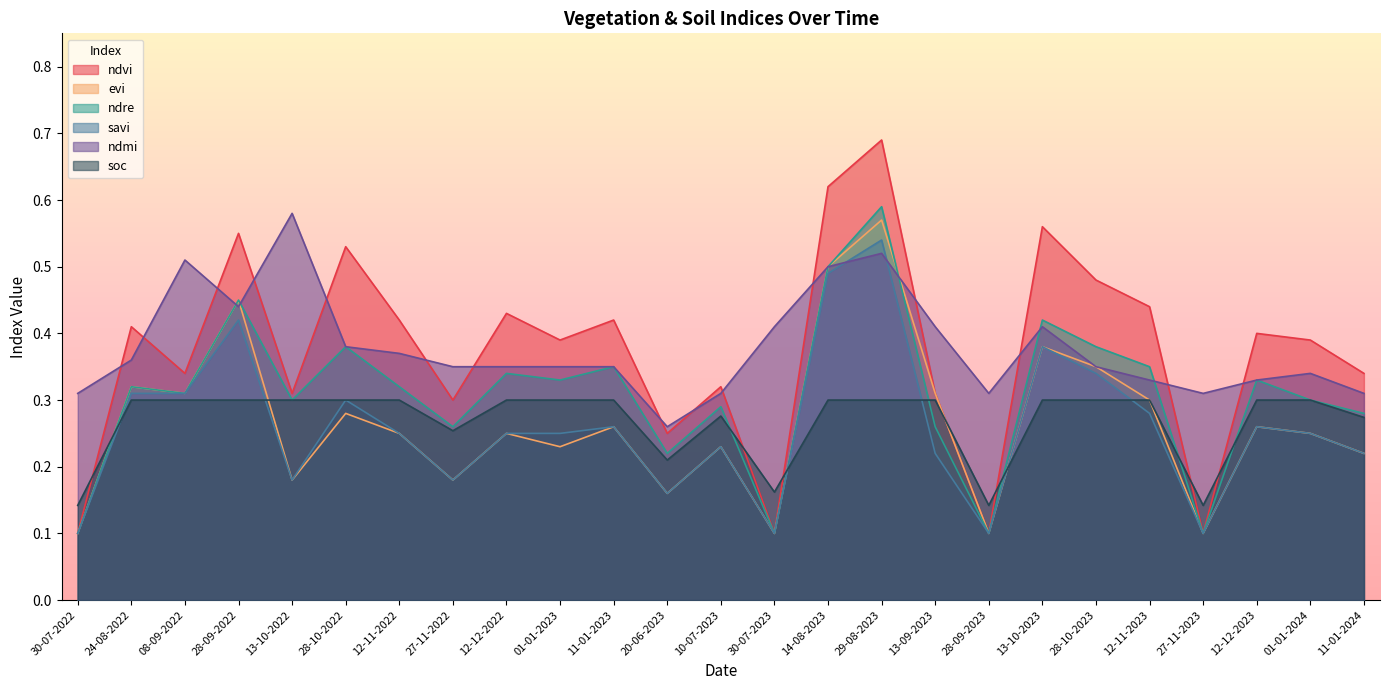

Reading right to left, extract all data points from this chart.

ndvi: 11-01-2024=0.3	01-01-2024=0.4	12-12-2023=0.4	27-11-2023=0.1	12-11-2023=0.4	28-10-2023=0.5	13-10-2023=0.6	28-09-2023=0.1	13-09-2023=0.3	29-08-2023=0.7	14-08-2023=0.6	30-07-2023=0.1	10-07-2023=0.3	20-06-2023=0.2	11-01-2023=0.4	01-01-2023=0.4	12-12-2022=0.4	27-11-2022=0.3	12-11-2022=0.4	28-10-2022=0.5	13-10-2022=0.3	28-09-2022=0.6	08-09-2022=0.3	24-08-2022=0.4	30-07-2022=0.1
evi: 11-01-2024=0.2	01-01-2024=0.2	12-12-2023=0.3	27-11-2023=0.1	12-11-2023=0.3	28-10-2023=0.3	13-10-2023=0.4	28-09-2023=0.1	13-09-2023=0.3	29-08-2023=0.6	14-08-2023=0.5	30-07-2023=0.1	10-07-2023=0.2	20-06-2023=0.2	11-01-2023=0.3	01-01-2023=0.2	12-12-2022=0.2	27-11-2022=0.2	12-11-2022=0.2	28-10-2022=0.3	13-10-2022=0.2	28-09-2022=0.5	08-09-2022=0.3	24-08-2022=0.3	30-07-2022=0.1
ndre: 11-01-2024=0.3	01-01-2024=0.3	12-12-2023=0.3	27-11-2023=0.1	12-11-2023=0.3	28-10-2023=0.4	13-10-2023=0.4	28-09-2023=0.1	13-09-2023=0.3	29-08-2023=0.6	14-08-2023=0.5	30-07-2023=0.1	10-07-2023=0.3	20-06-2023=0.2	11-01-2023=0.3	01-01-2023=0.3	12-12-2022=0.3	27-11-2022=0.3	12-11-2022=0.3	28-10-2022=0.4	13-10-2022=0.3	28-09-2022=0.5	08-09-2022=0.3	24-08-2022=0.3	30-07-2022=0.1
savi: 11-01-2024=0.2	01-01-2024=0.2	12-12-2023=0.3	27-11-2023=0.1	12-11-2023=0.3	28-10-2023=0.3	13-10-2023=0.4	28-09-2023=0.1	13-09-2023=0.2	29-08-2023=0.5	14-08-2023=0.5	30-07-2023=0.1	10-07-2023=0.2	20-06-2023=0.2	11-01-2023=0.3	01-01-2023=0.2	12-12-2022=0.2	27-11-2022=0.2	12-11-2022=0.2	28-10-2022=0.3	13-10-2022=0.2	28-09-2022=0.4	08-09-2022=0.3	24-08-2022=0.3	30-07-2022=0.1
ndmi: 11-01-2024=0.3	01-01-2024=0.3	12-12-2023=0.3	27-11-2023=0.3	12-11-2023=0.3	28-10-2023=0.3	13-10-2023=0.4	28-09-2023=0.3	13-09-2023=0.4	29-08-2023=0.5	14-08-2023=0.5	30-07-2023=0.4	10-07-2023=0.3	20-06-2023=0.3	11-01-2023=0.3	01-01-2023=0.3	12-12-2022=0.3	27-11-2022=0.3	12-11-2022=0.4	28-10-2022=0.4	13-10-2022=0.6	28-09-2022=0.4	08-09-2022=0.5	24-08-2022=0.4	30-07-2022=0.3
soc: 11-01-2024=0.3	01-01-2024=0.3	12-12-2023=0.3	27-11-2023=0.1	12-11-2023=0.3	28-10-2023=0.3	13-10-2023=0.3	28-09-2023=0.1	13-09-2023=0.3	29-08-2023=0.3	14-08-2023=0.3	30-07-2023=0.2	10-07-2023=0.3	20-06-2023=0.2	11-01-2023=0.3	01-01-2023=0.3	12-12-2022=0.3	27-11-2022=0.3	12-11-2022=0.3	28-10-2022=0.3	13-10-2022=0.3	28-09-2022=0.3	08-09-2022=0.3	24-08-2022=0.3	30-07-2022=0.1